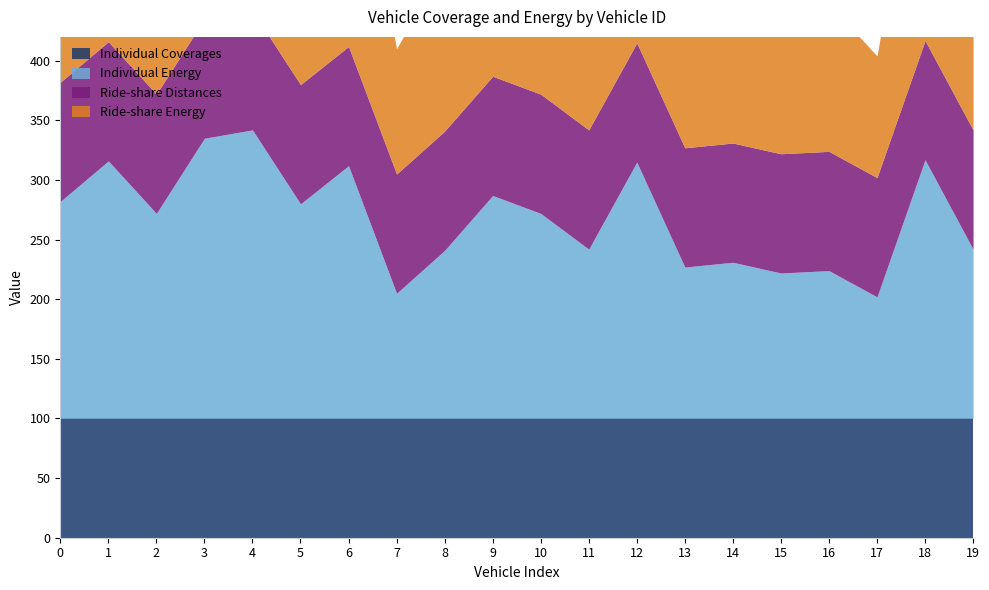

How many lines are shown in the chart?

4